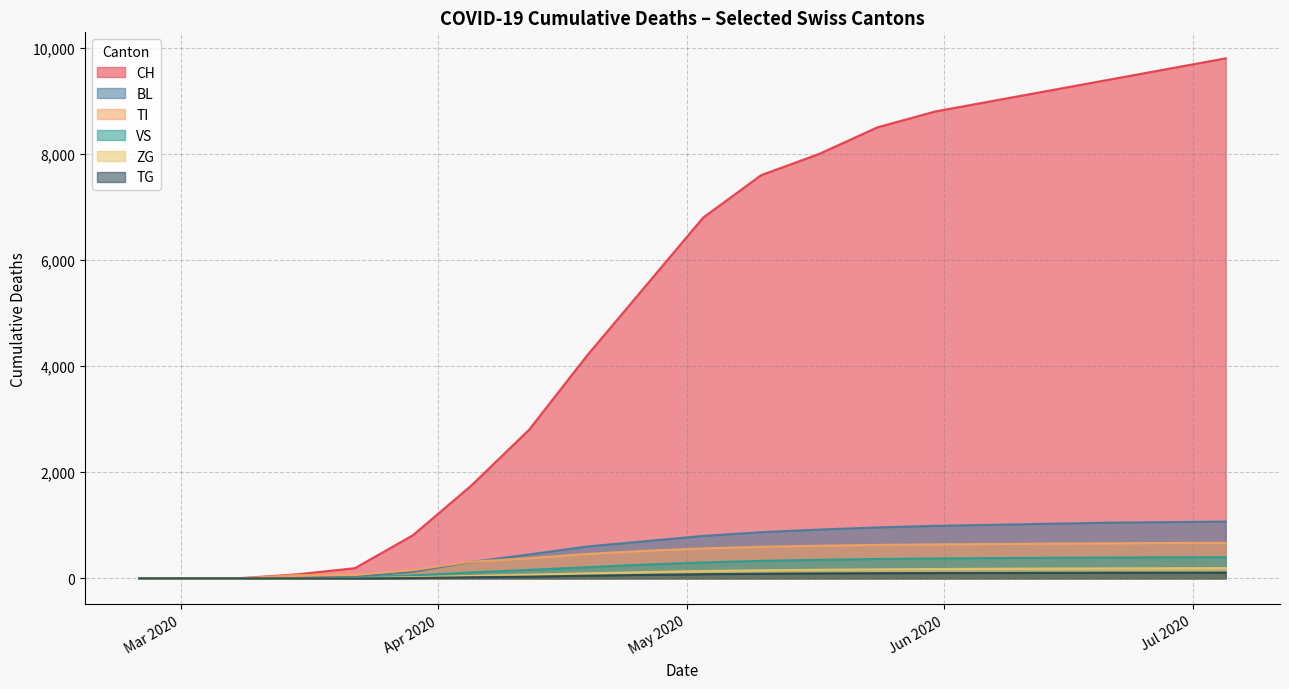

What is the sum of all VS values?

4503